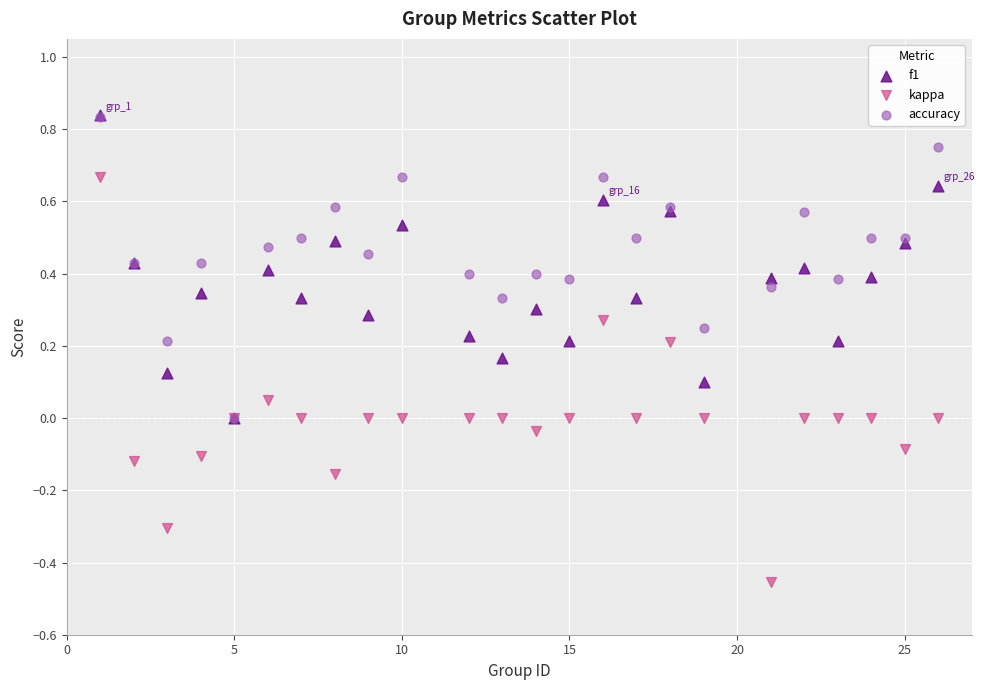

What are all the series names shown in the legend?

f1, kappa, accuracy